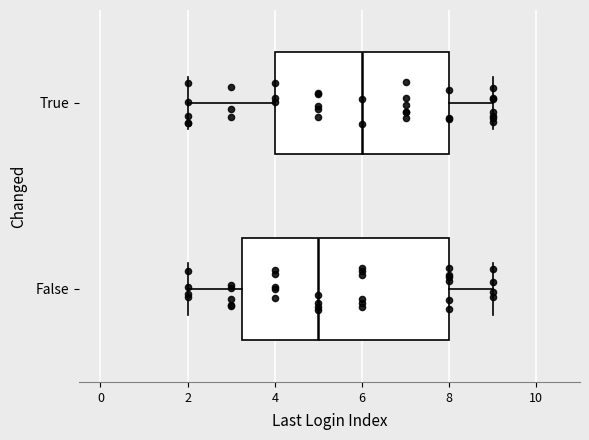

Comparing the boxes themselves (not the whiskers), which one is the widest?

False